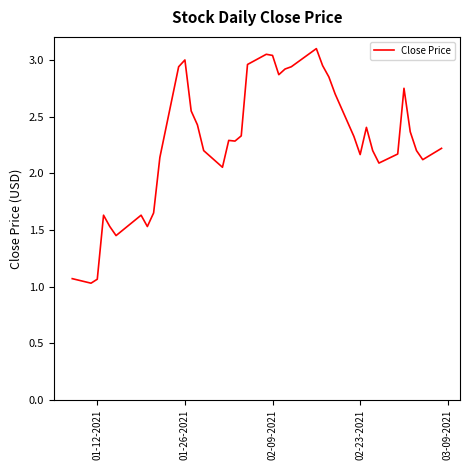

What is the minimum value shown in the chart?

1.0